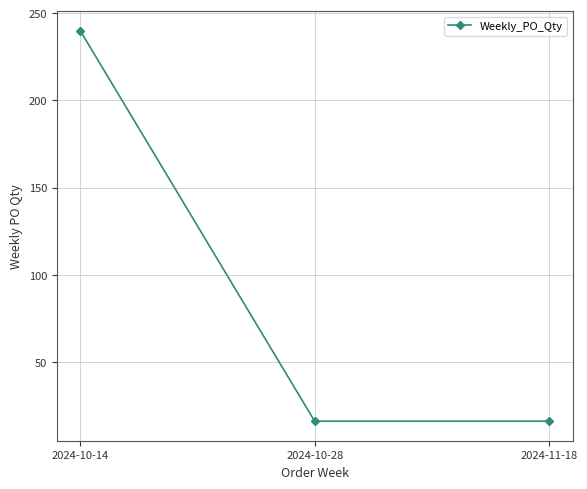

Approximately how many times larger is the value at 2024-11-18 compared to 2024-10-28?

1.0